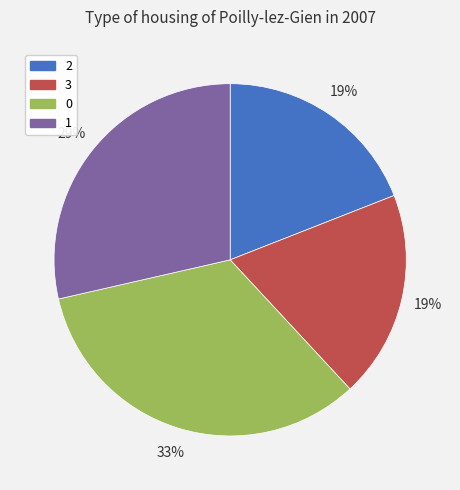

Between 1 and 2, which is larger?

1